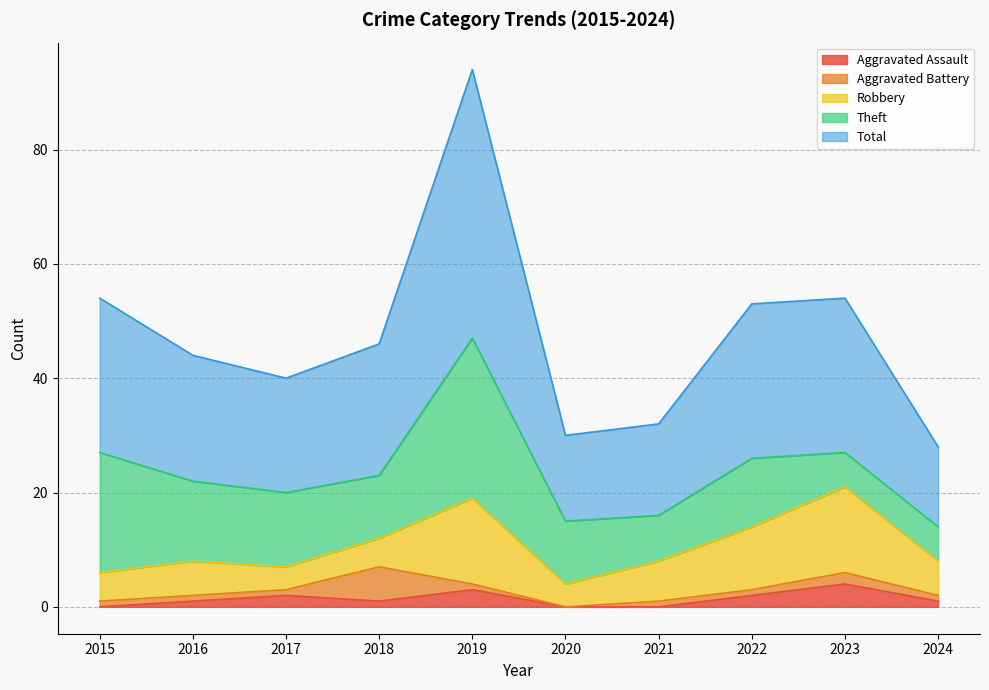

Which series changed the most between 2018 and 2023?

Robbery